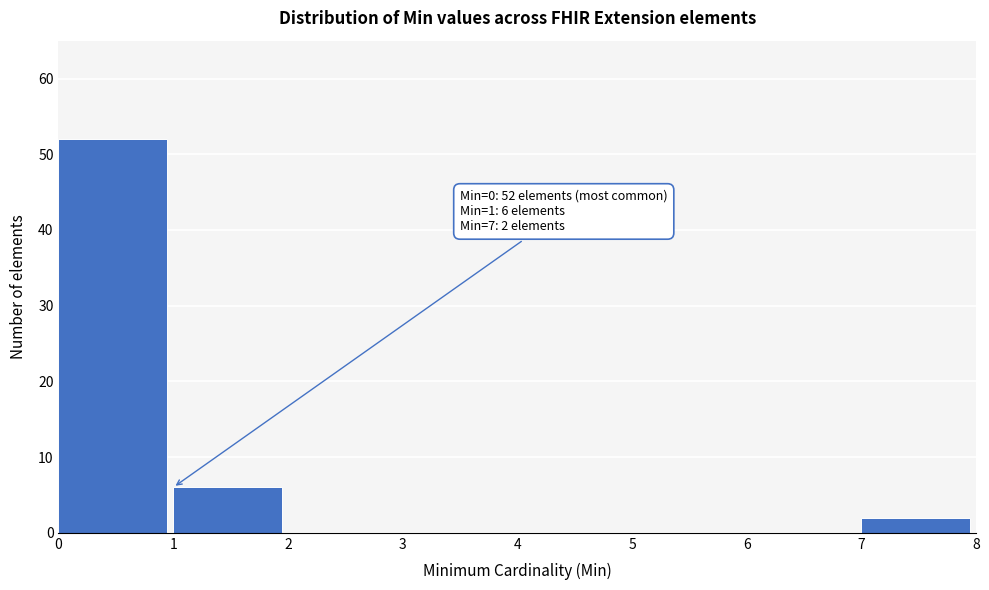

Reading left to right, transcribe all the data shown in this chart.

0=52	1=6	2=0	3=0	4=0	5=0	6=0	7=2